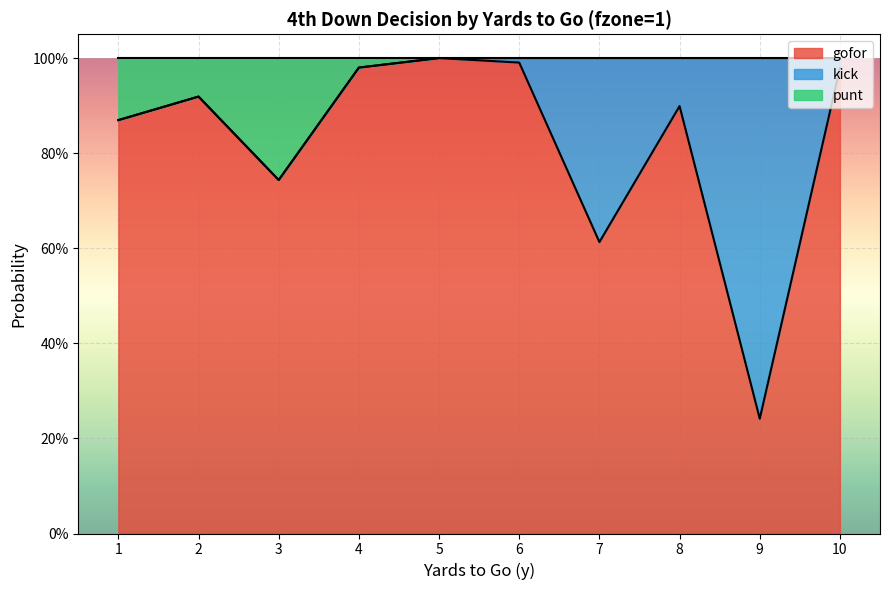

What are all the series names shown in the legend?

gofor, kick, punt